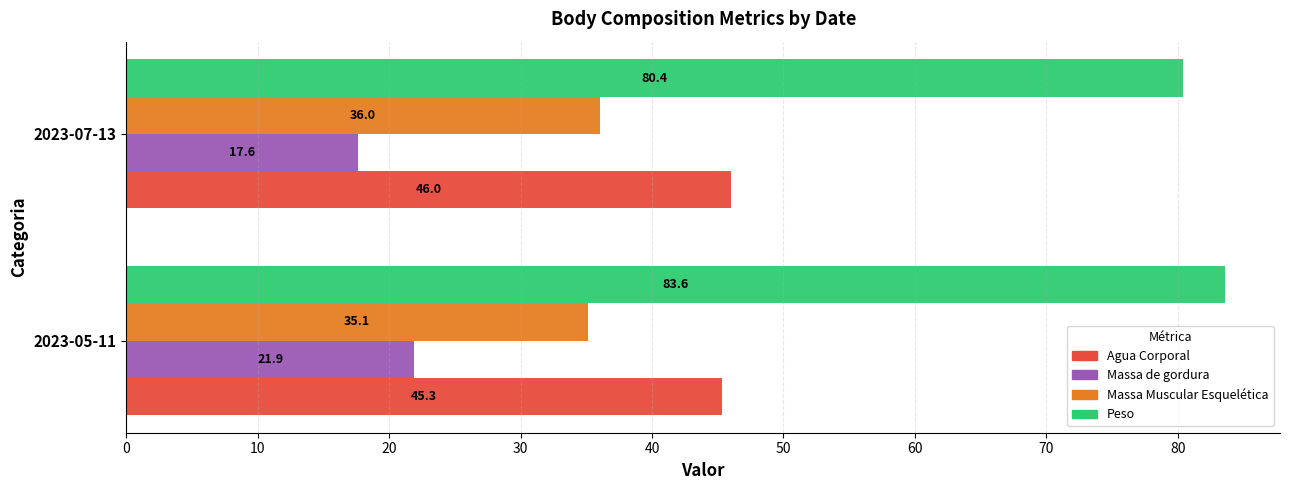

At which category does the chart reach its minimum across all series?

2023-07-13